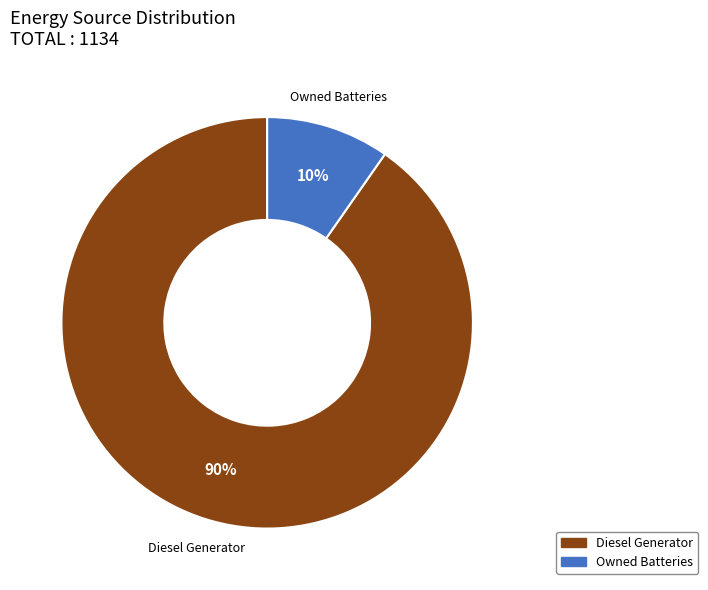

To the nearest percent, what is the average slice percentage?

50%